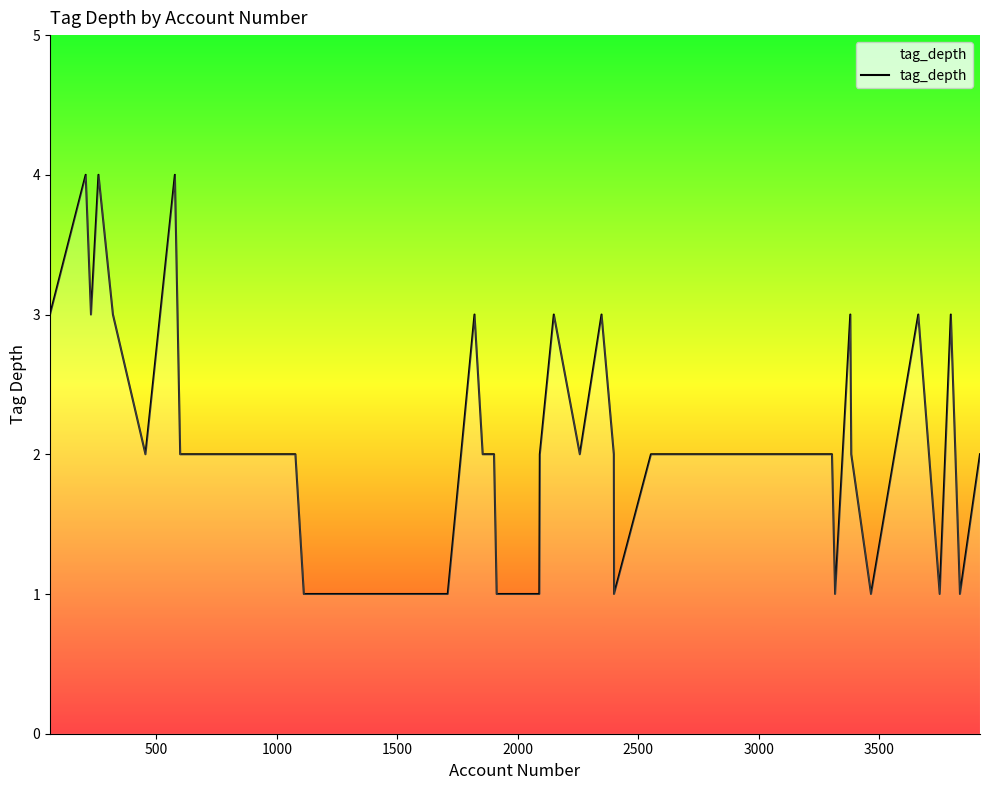

What is the greatest value displayed?

4